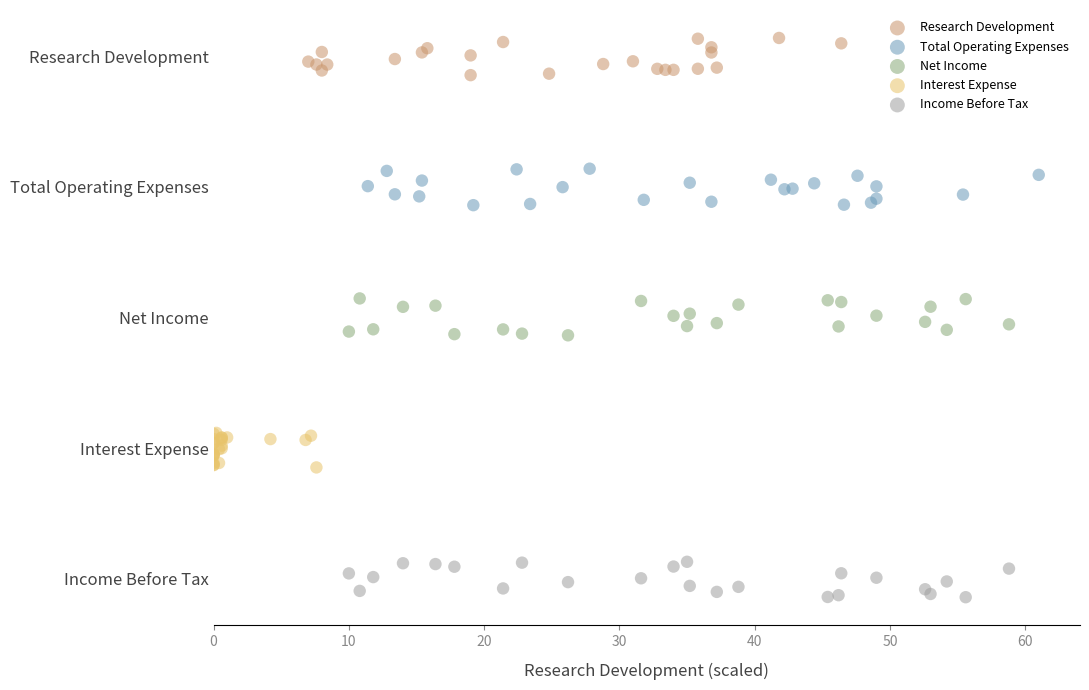

Which series contains the lowest Y value?

Income Before Tax